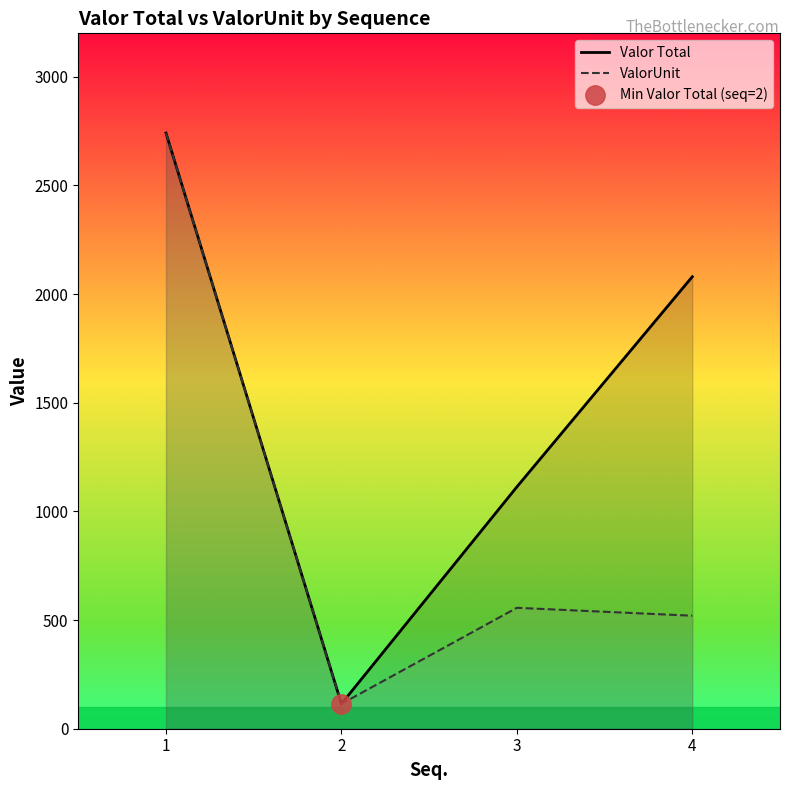

What is the average value of the ValorUnit series?

983.0